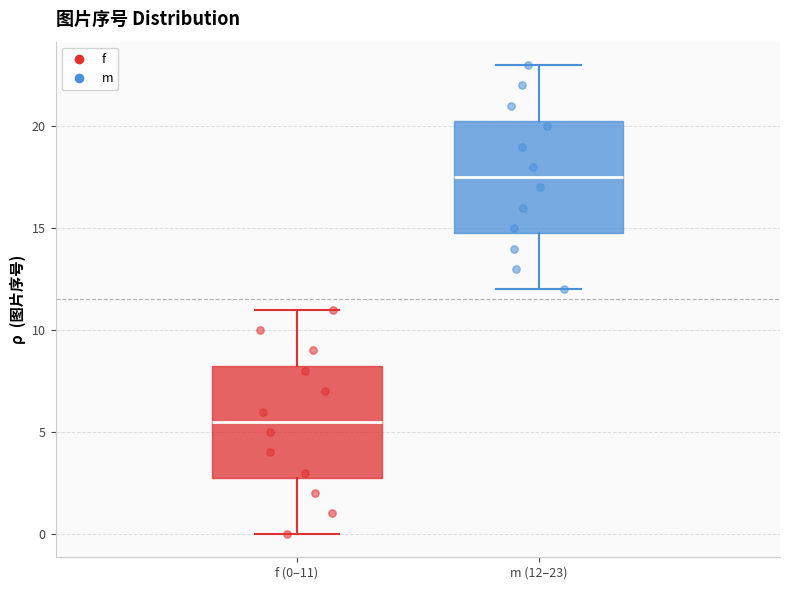

Reading left to right, read every box against the y-axis: the position of its median line, the range the box covers, and the ends of its whiskers. The values are not printed on the chart, so give them approximately, as read against the axis.

f (0–11): median 5.5, box 3.0 to 8.5, whiskers 0.0 to 11.0
m (12–23): median 17.5, box 15.0 to 20.5, whiskers 12.0 to 23.0